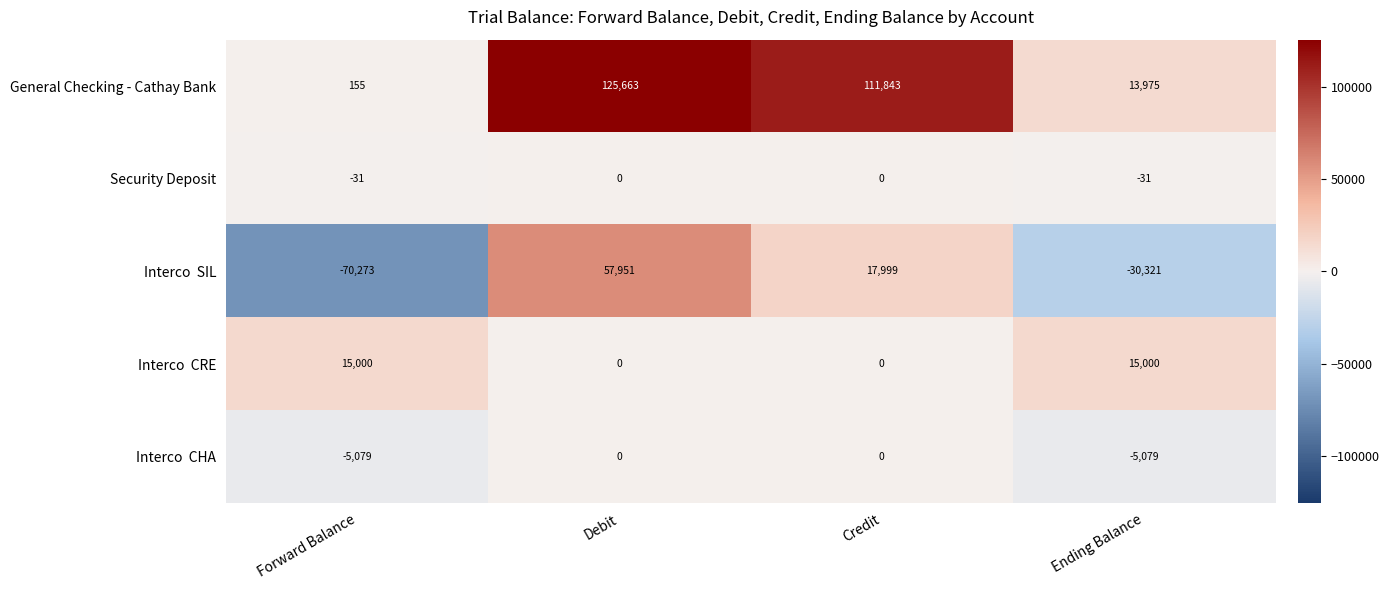

At which category does the chart reach its peak across all series?

Debit